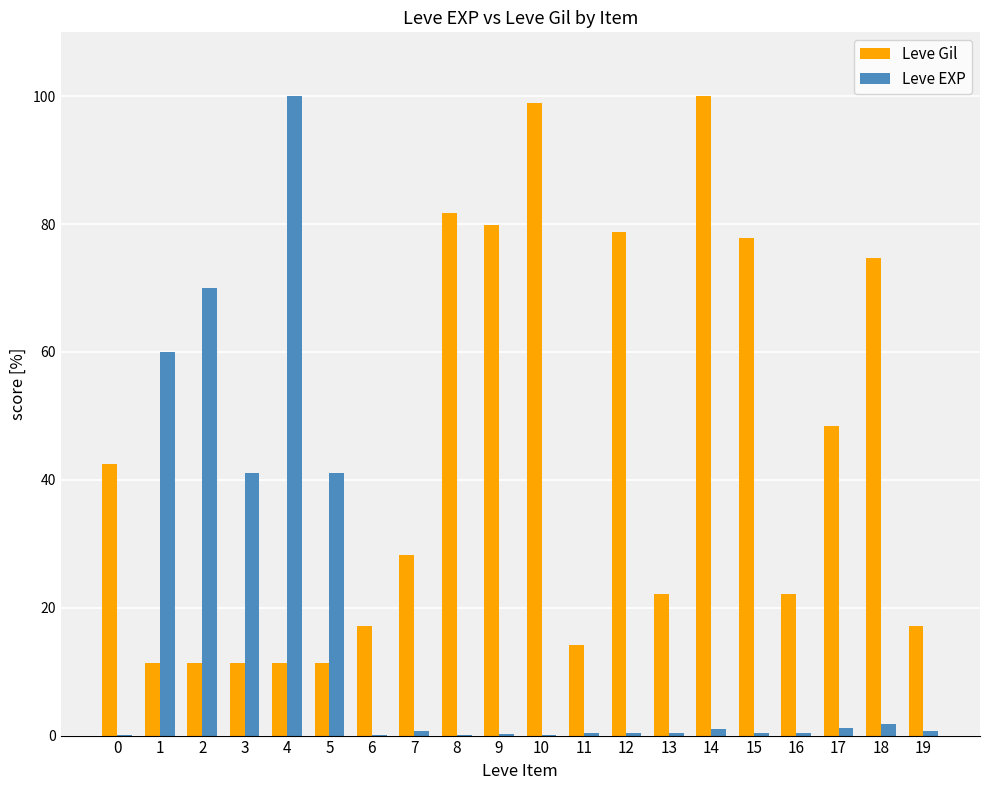

What is the highest value of the Leve Gil series?

100.0